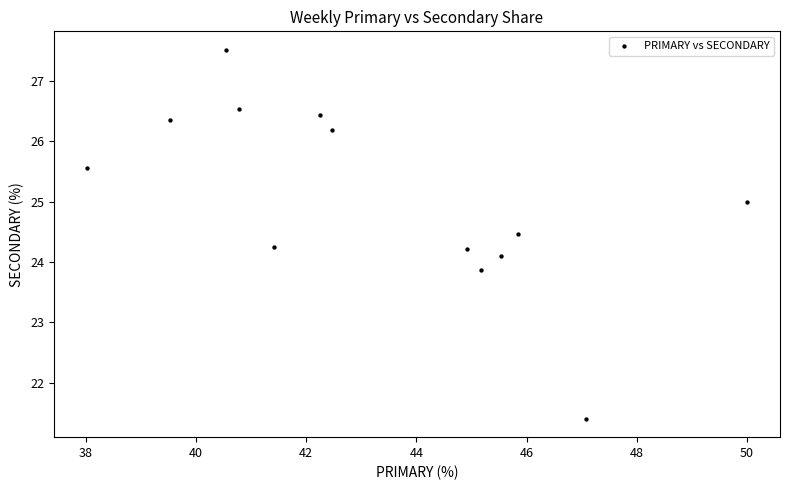

What is the range of X values (max minus min)?

12.0